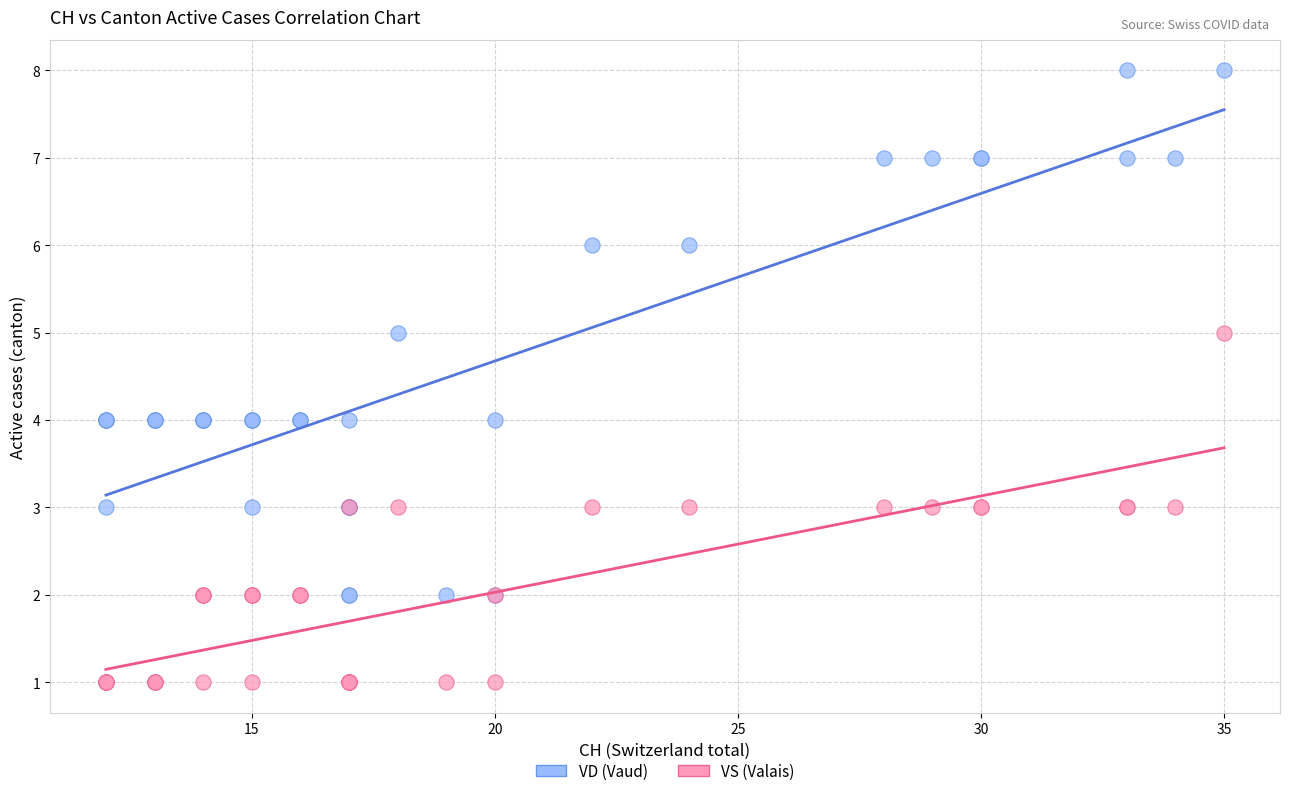

Which series reaches the maximum Y coordinate?

VD (Vaud)